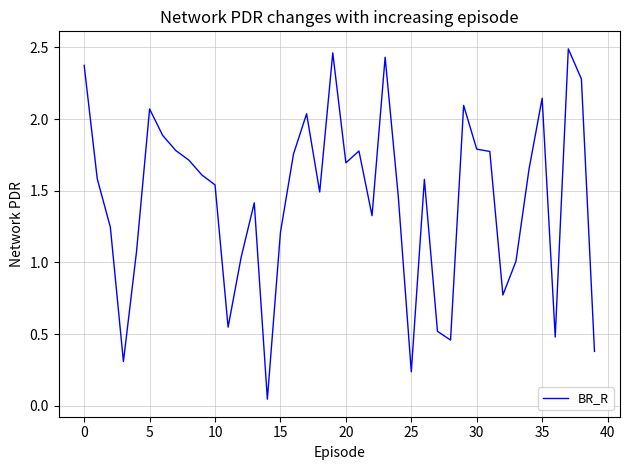

Does the chart have visible grid lines?

Yes